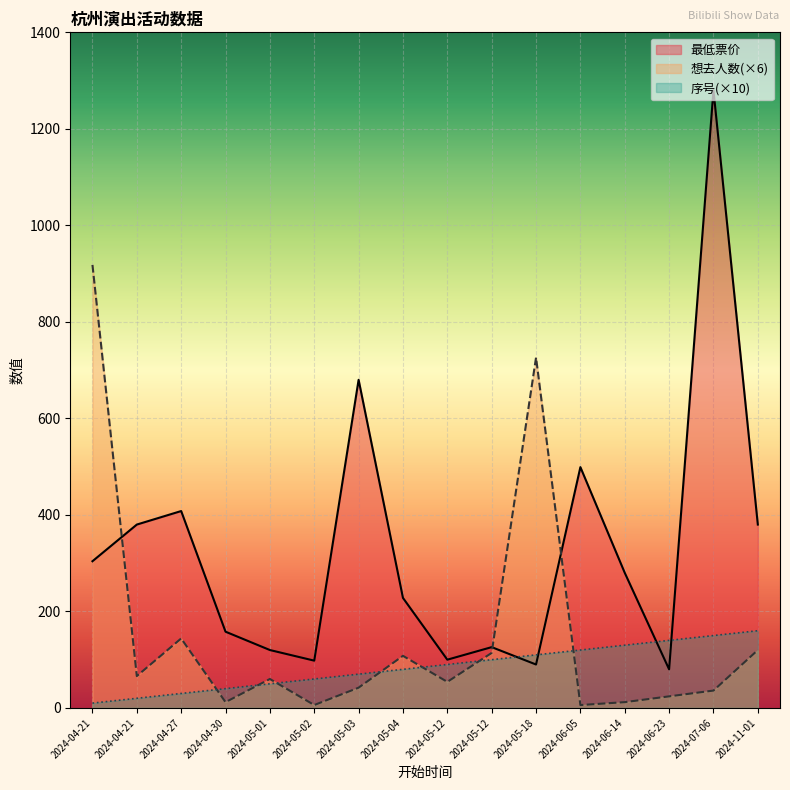

What is the smallest value displayed?

6